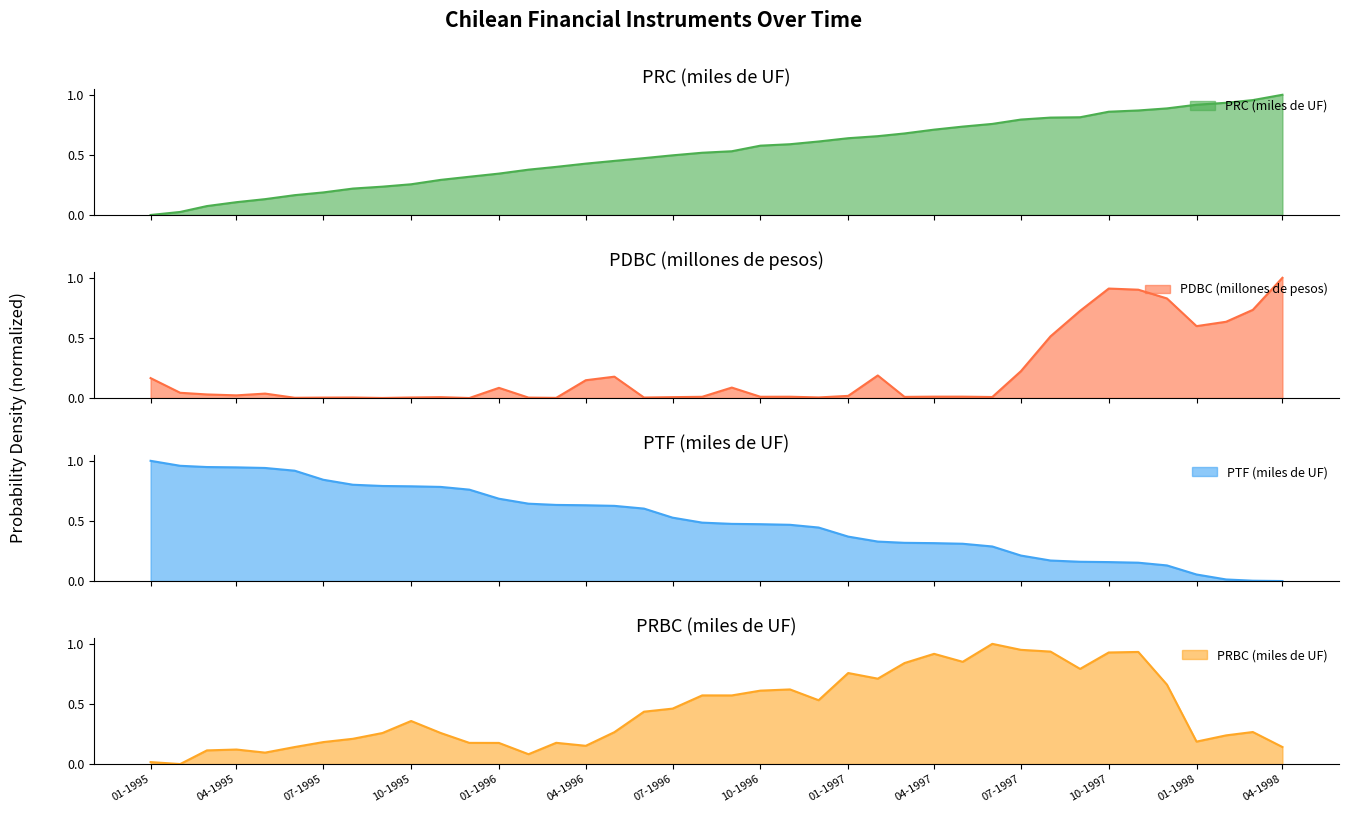

Rank the series by their maximum value, from lowest to highest.

PRC (miles de UF), PDBC (millones de pesos), PTF (miles de UF), PRBC (miles de UF)